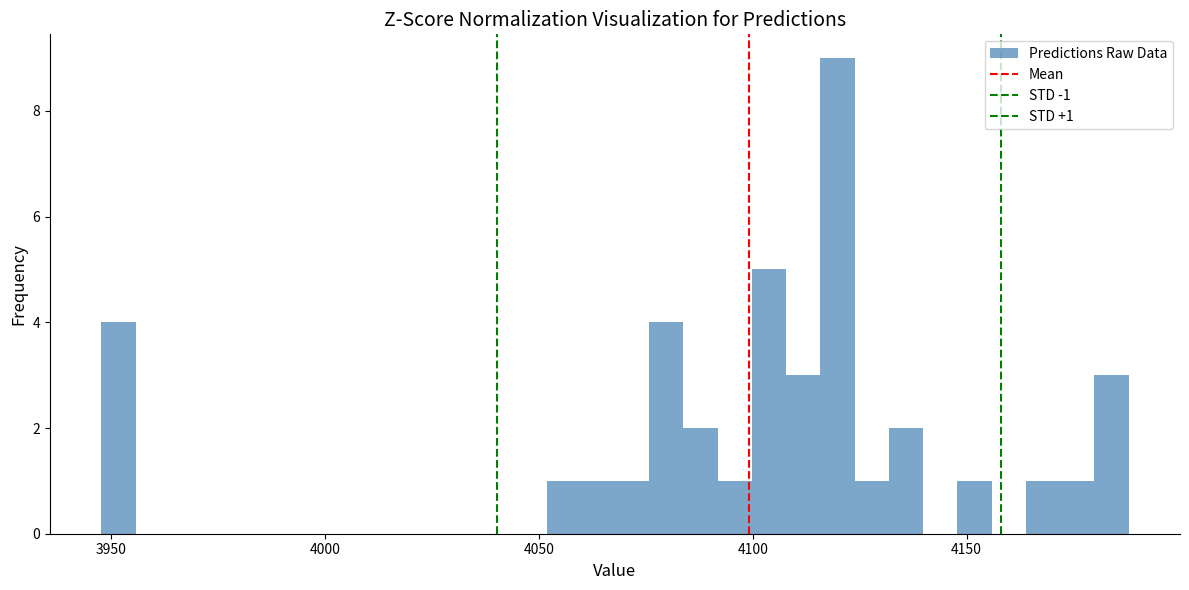

Around what value on the x-axis is the tallest bar? Give the approximate position of its centre, as read against the axis.

4120